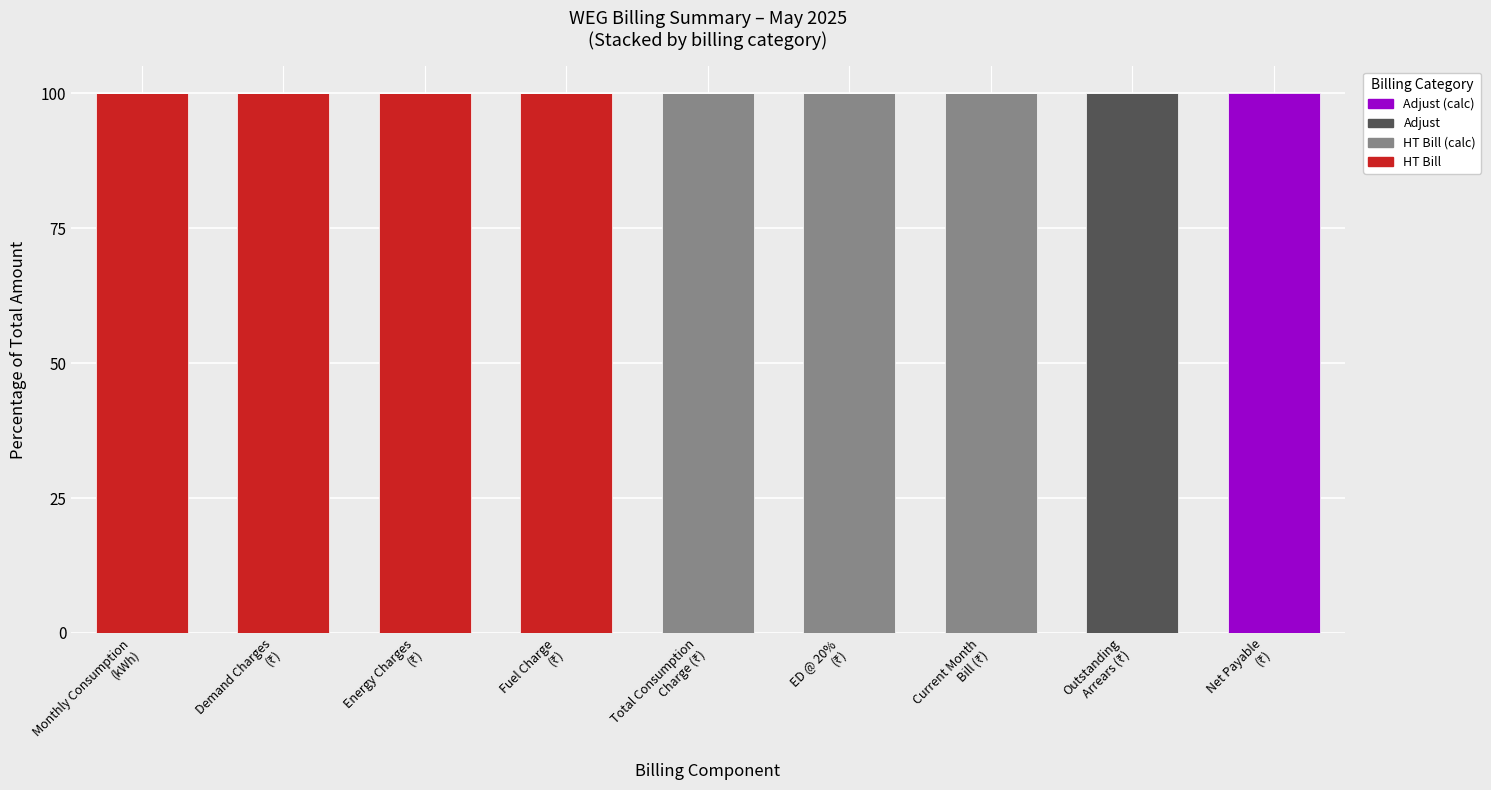

What is the highest value of the HT Bill series?

100